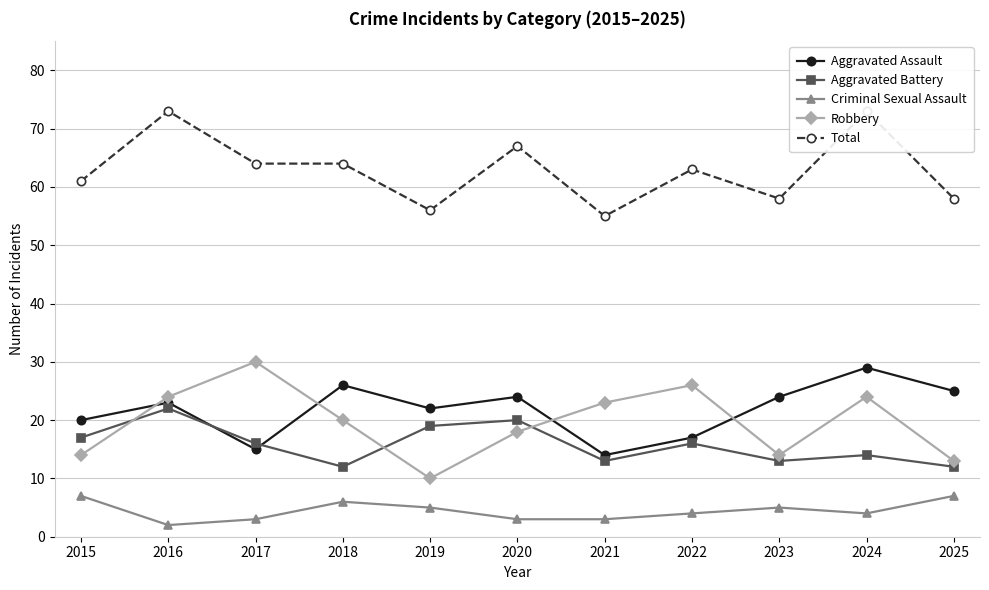

The Criminal Sexual Assault series shows 4 at 2024. True or false?

True